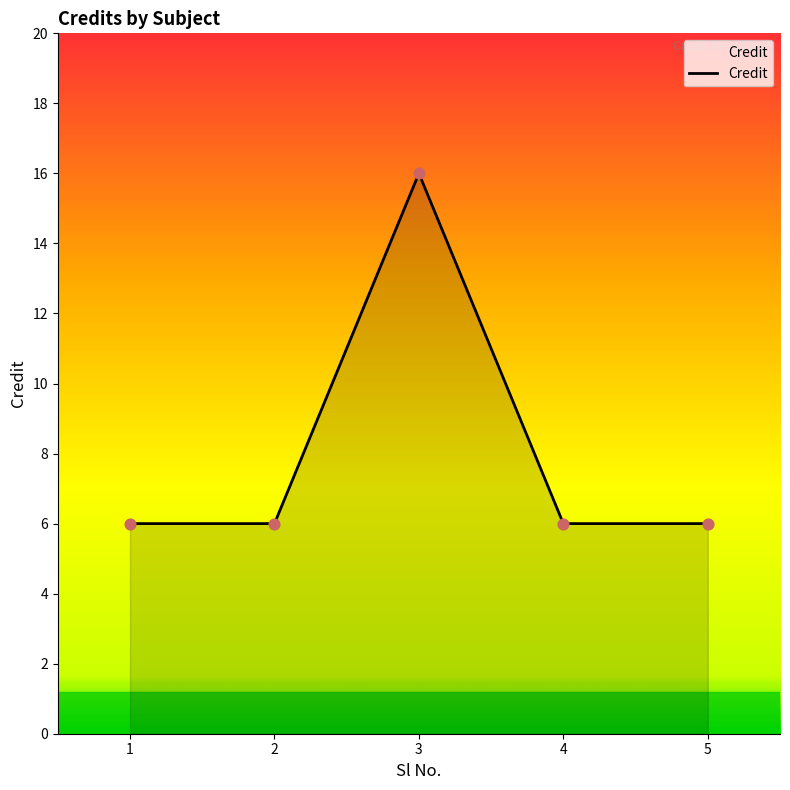

What is the change in value from 2 to 3?

+10